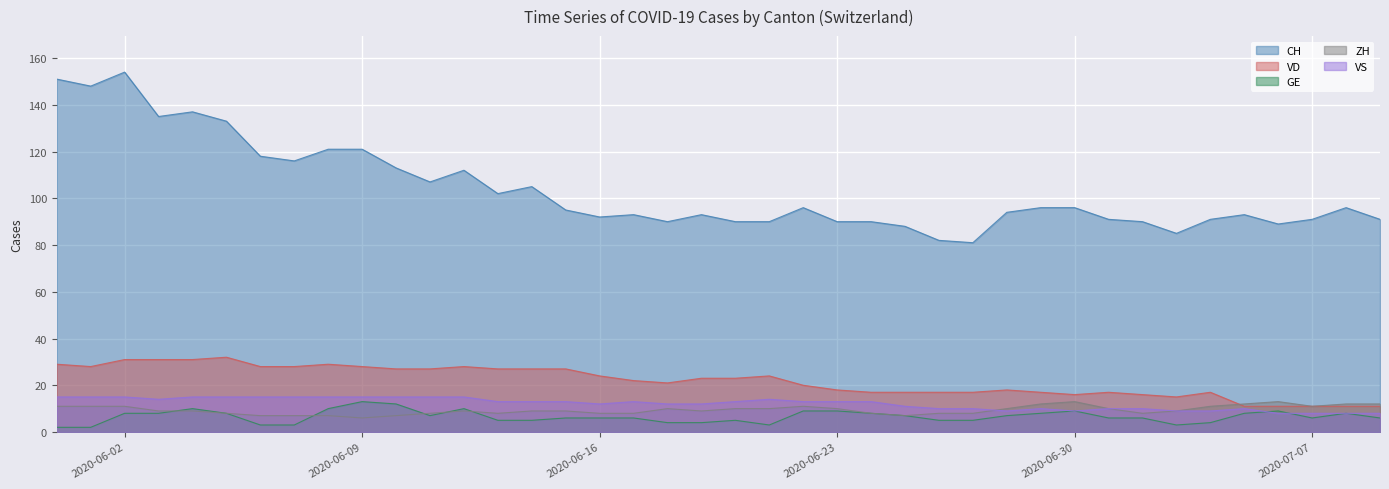

After their last crossing, which series has the higher values: GE or ZH?

ZH